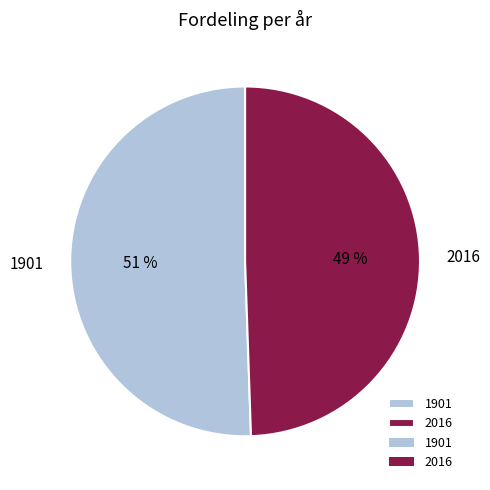

Is it true that 2016 is 63% of the pie?

False